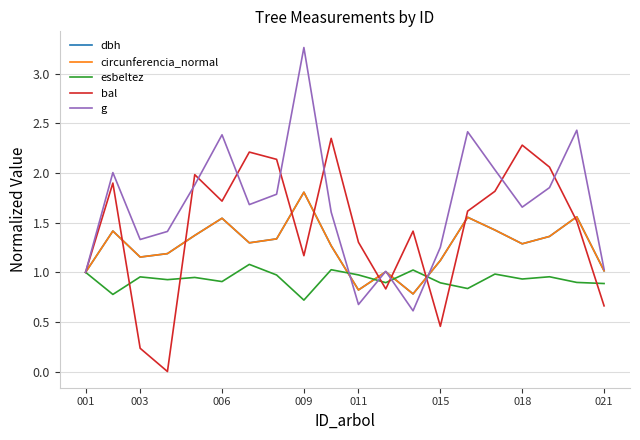

How many lines are shown in the chart?

5